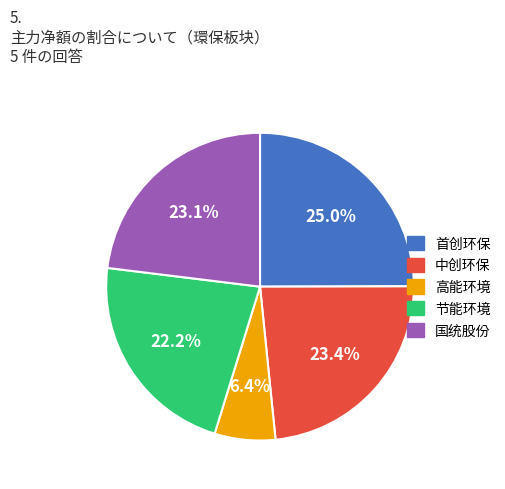

What portion of the pie excludes 高能环境?

93.6%